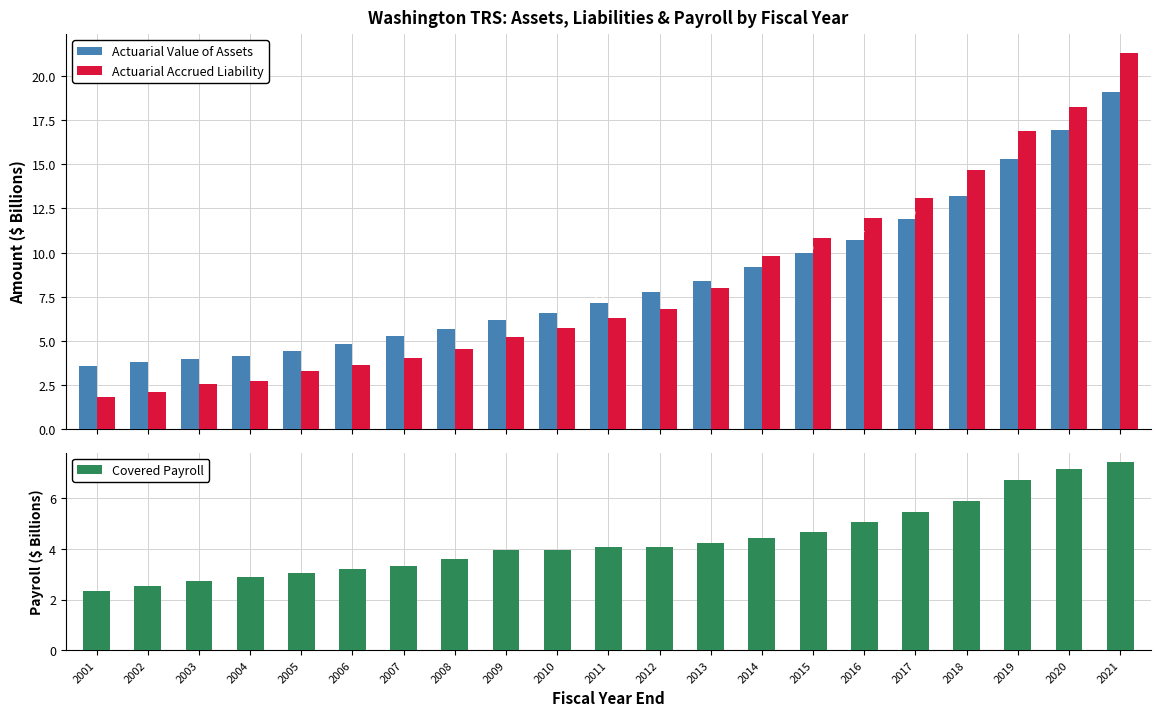

At which label does Actuarial Value of Assets reach its peak?

2021